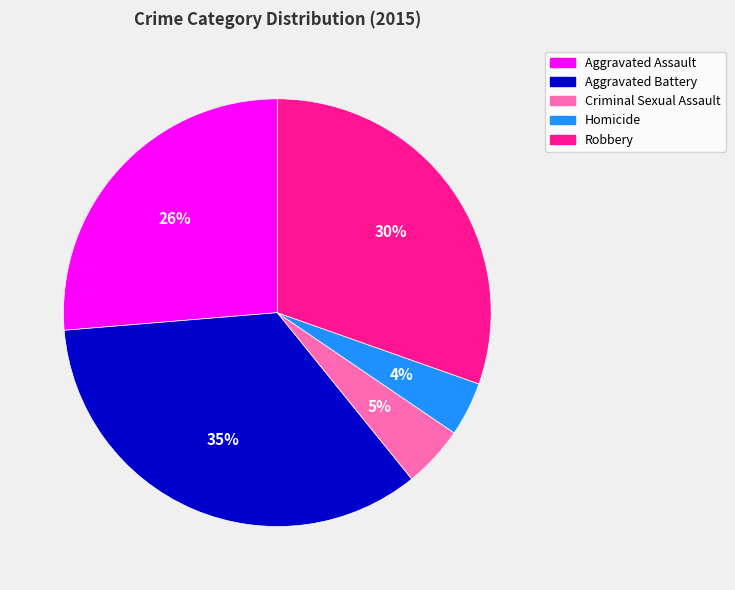

To the nearest percent, what portion does Criminal Sexual Assault represent?

5%